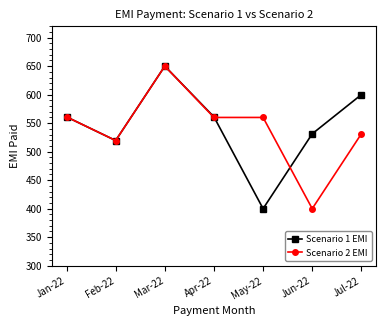

Where is Scenario 2 EMI nearest to the value 525?

Feb-22